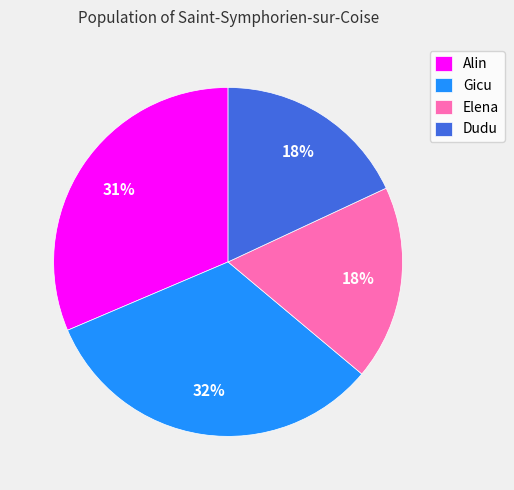

Does Alin account for over 50% of the chart?

No